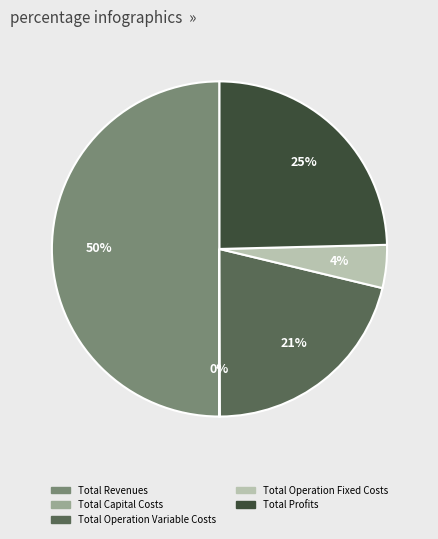

Does Total Profits account for over 50% of the chart?

No